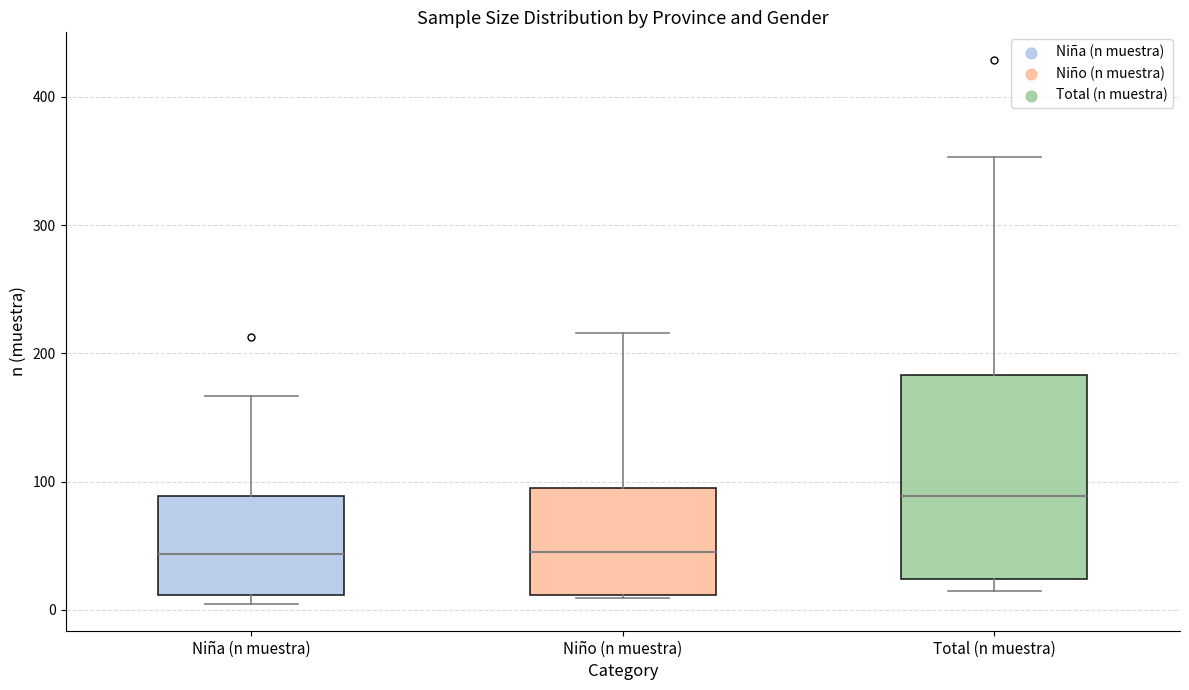

Comparing the boxes themselves (not the whiskers), which one is the tallest?

Total (n muestra)